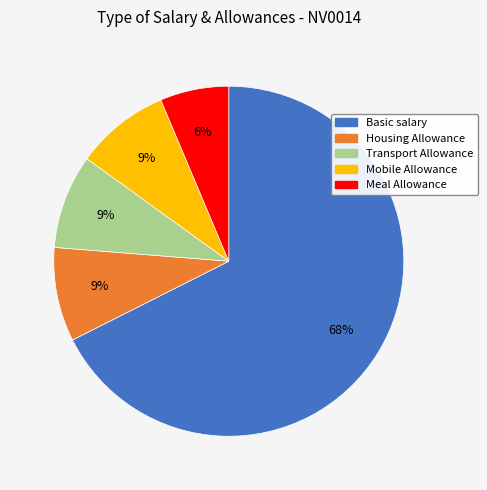

To the nearest percent, what is the average slice percentage?

20%